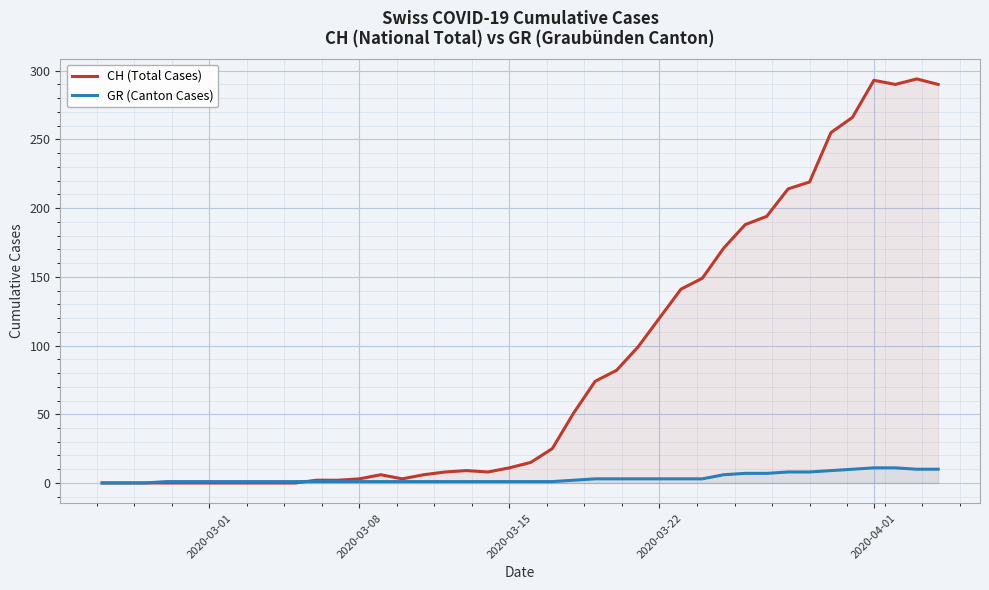

The CH (Total Cases) series shows 120 at 2020-03-22. True or false?

True